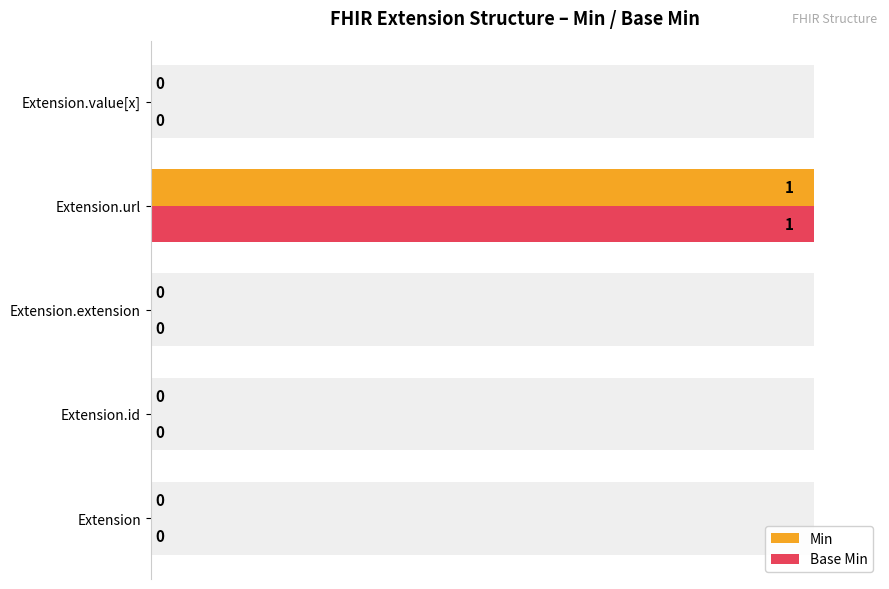

Between Extension.id and Extension, which is larger?

Extension.id